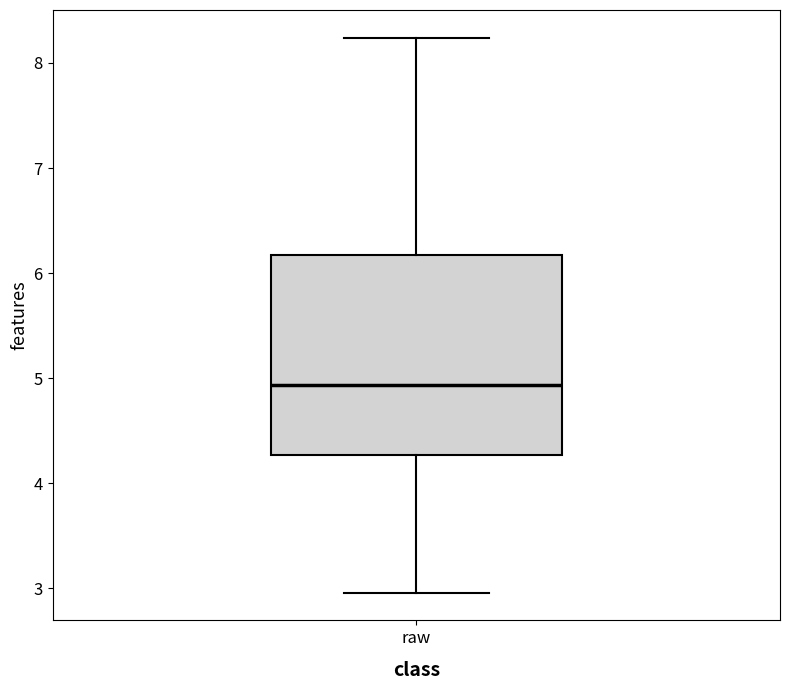

Read this box plot against the y-axis: the position of the median line, the range covered by the box, and the ends of both whiskers. The values are not printed on the chart, so give them approximately, as read against the axis.

median 4.9, box 4.3 to 6.2, whiskers 3.0 to 8.2